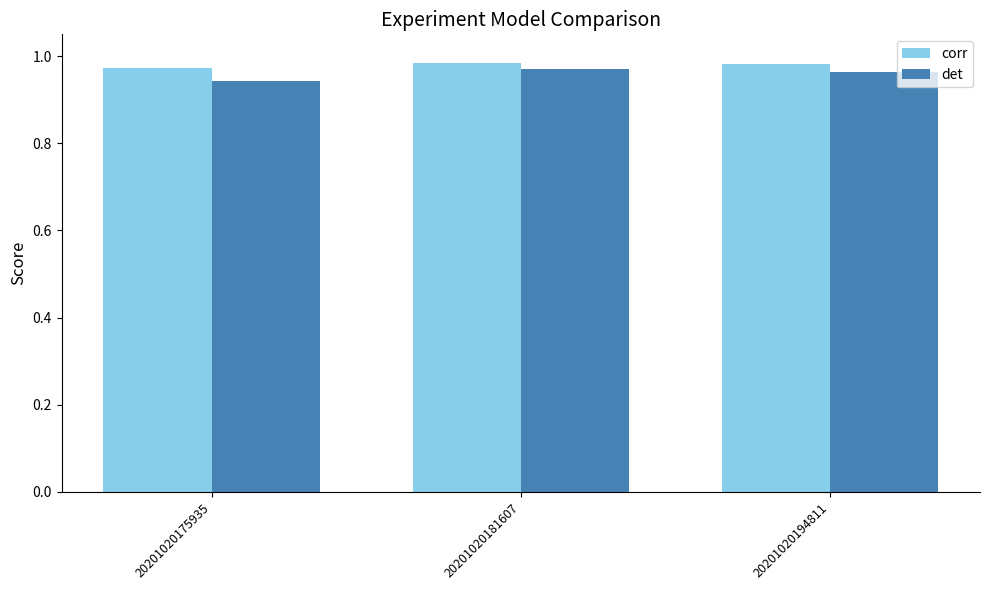

Is it true that corr equals 0.4 at 20201020181607?

False